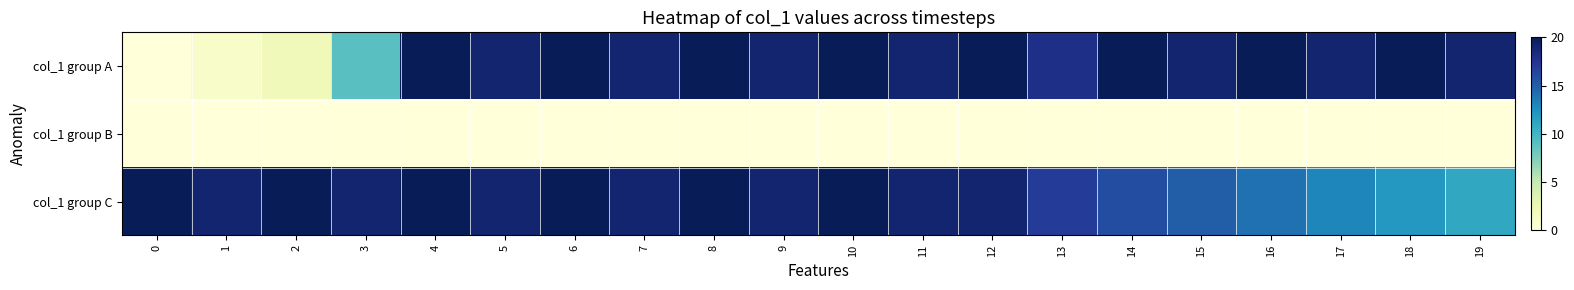

Reading right to left, extract all data points from this chart.

col_1 group A: 19=19	18=20	17=19	16=20	15=19	14=20	13=18	12=20	11=19	10=20	9=19	8=20	7=19	6=20	5=19	4=20	3=9	2=2	1=1	0=0
col_1 group B: 19=0	18=0	17=0	16=0	15=0	14=0	13=0	12=0	11=0	10=0	9=0	8=0	7=0	6=0	5=0	4=0	3=0	2=0	1=0	0=0
col_1 group C: 19=11	18=12	17=13	16=14	15=15	14=16	13=17	12=19	11=19	10=20	9=19	8=20	7=19	6=20	5=19	4=20	3=19	2=20	1=19	0=20